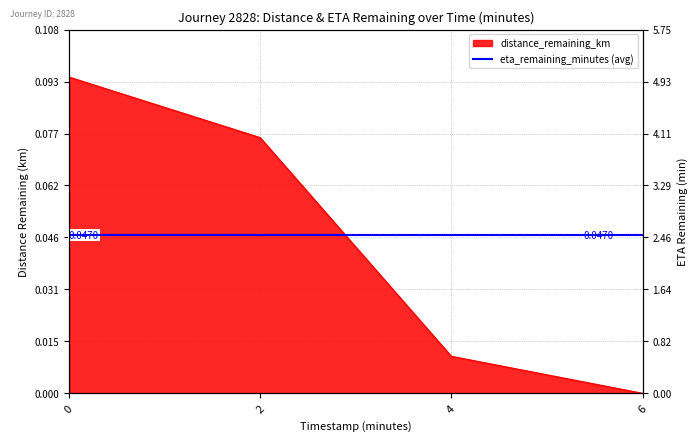

True or false: the data has more than 2 interior local peaks.

False